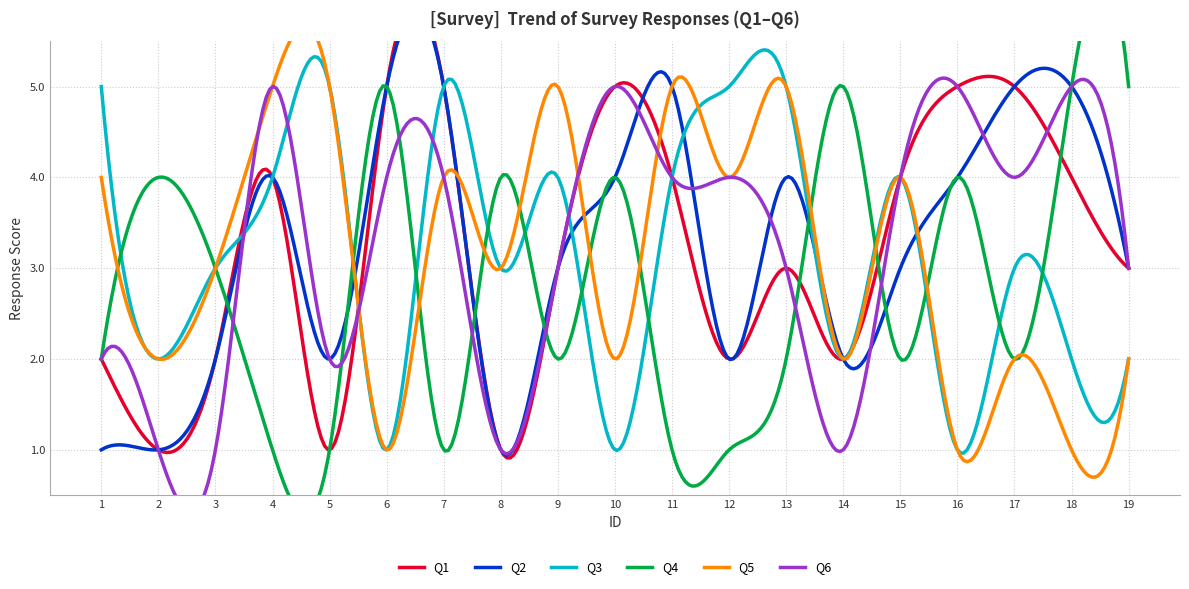

What is the minimum value shown in the chart?

1